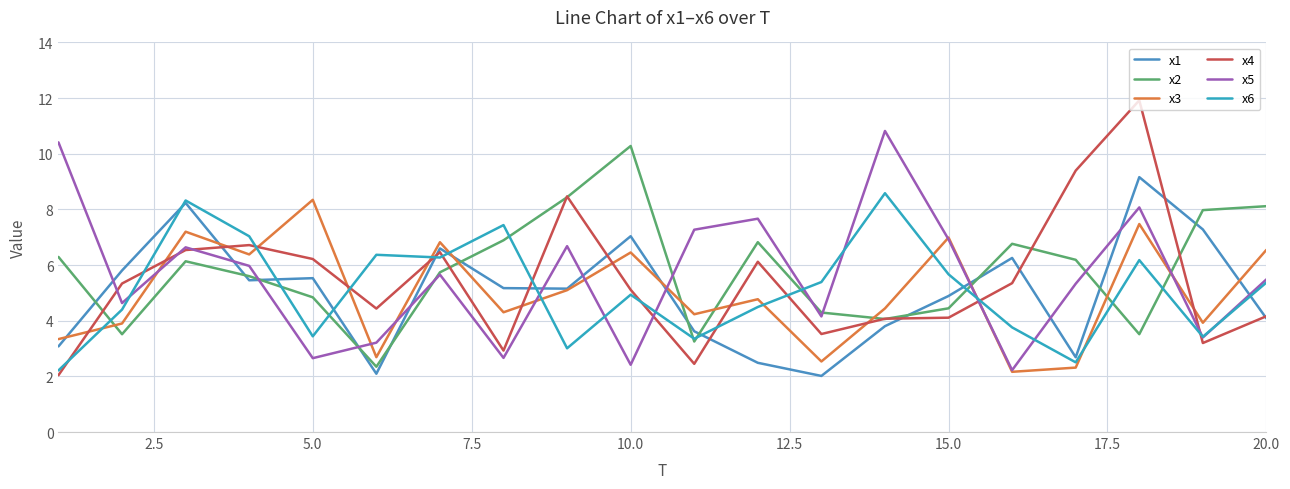

Which series has the largest total across all categories?

x2